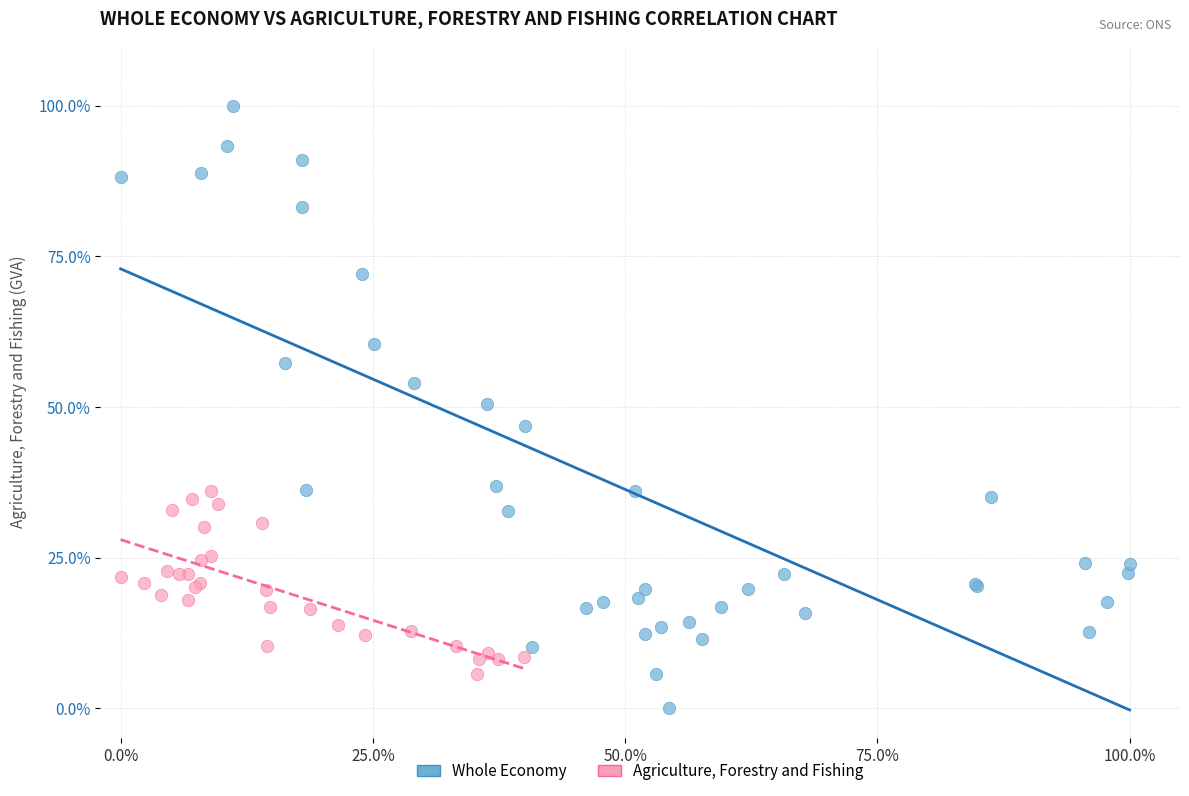

What are all the series names shown in the legend?

Whole Economy, Agriculture, Forestry and Fishing